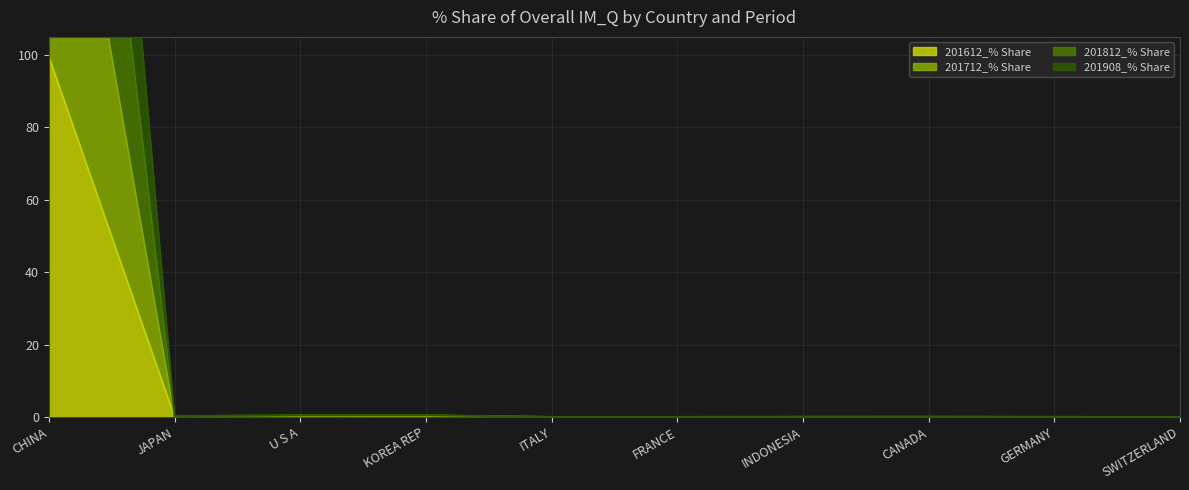

Reading left to right, list all the values displayed in this chart.

201612_% Share: 99.5	0.0	0.0	0.0	0.0	0.0	0.0	0.0	0.0	0.0
201712_% Share: 199.2	0.0	0.3	0.0	0.0	0.0	0.0	0.0	0.0	0.0
201812_% Share: 298.6	0.0	0.3	0.4	0.0	0.0	0.0	0.1	0.0	0.0
201908_% Share: 398.1	0.2	0.5	0.5	0.0	0.0	0.0	0.1	0.0	0.0